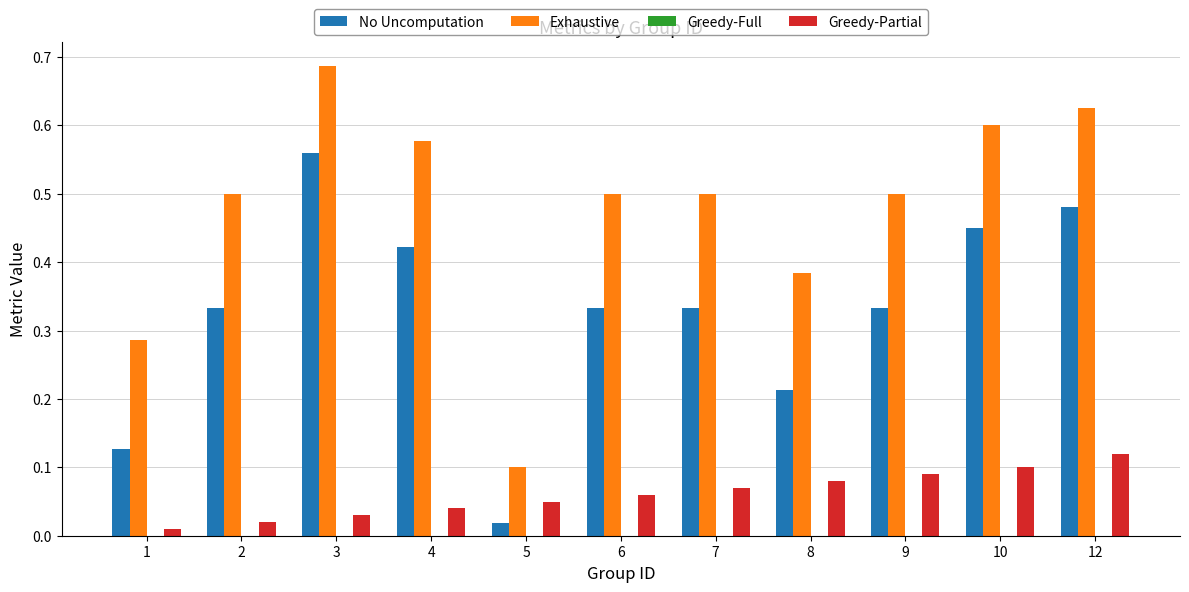

Which series has the widest spread of values?

Exhaustive